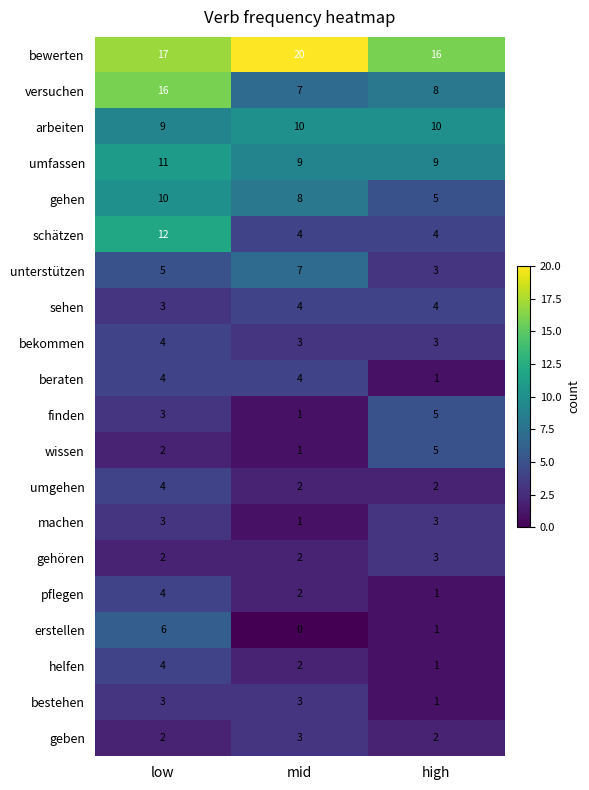

What is the total value across all series at high?

87